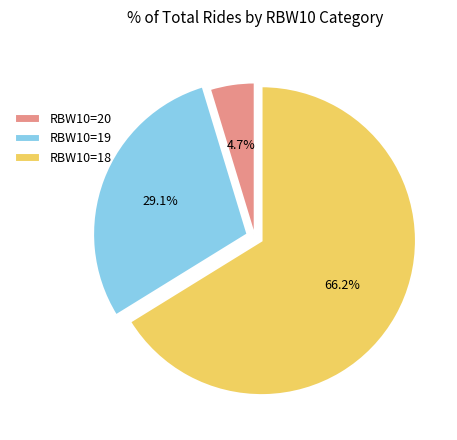

Rank the categories by value from highest to lowest.

RBW10=18, RBW10=19, RBW10=20